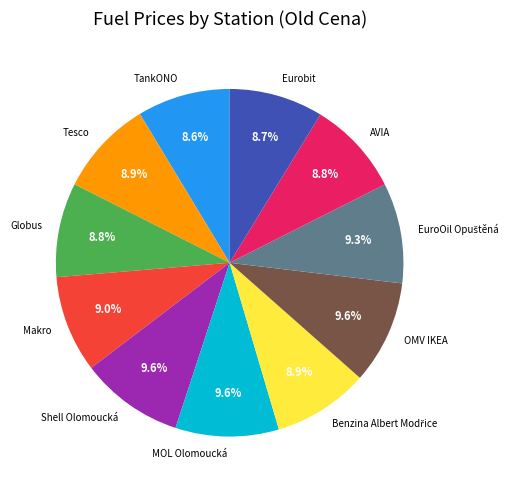

Is there a majority slice in this chart?

No